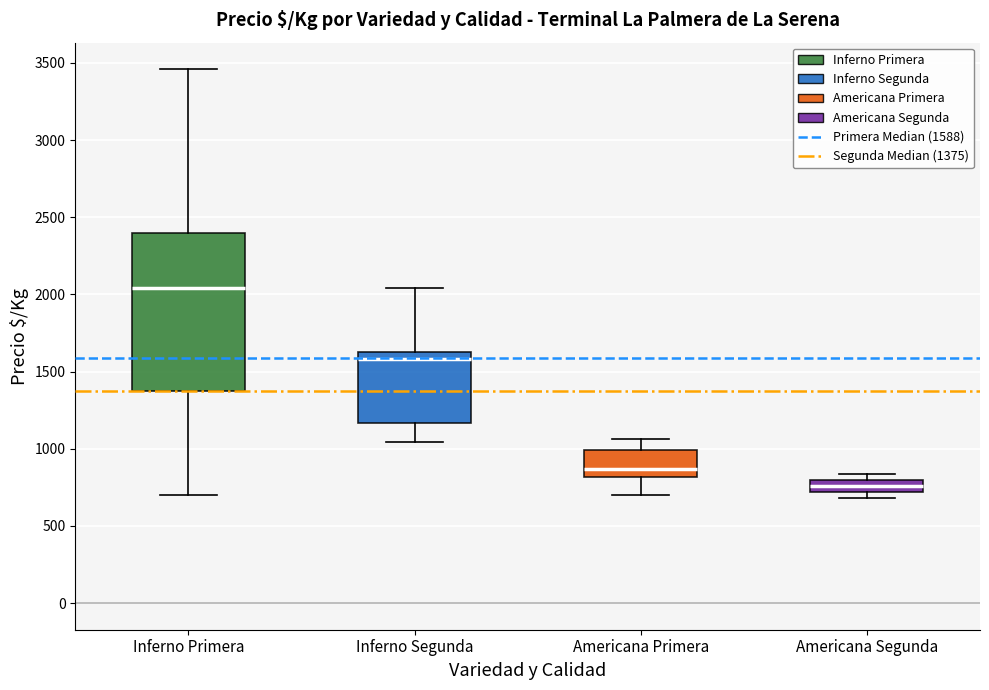

Where does the median line of the box for Inferno Primera sit on the y-axis? The values are not printed on the chart, so give them approximately, as read against the axis.

2050